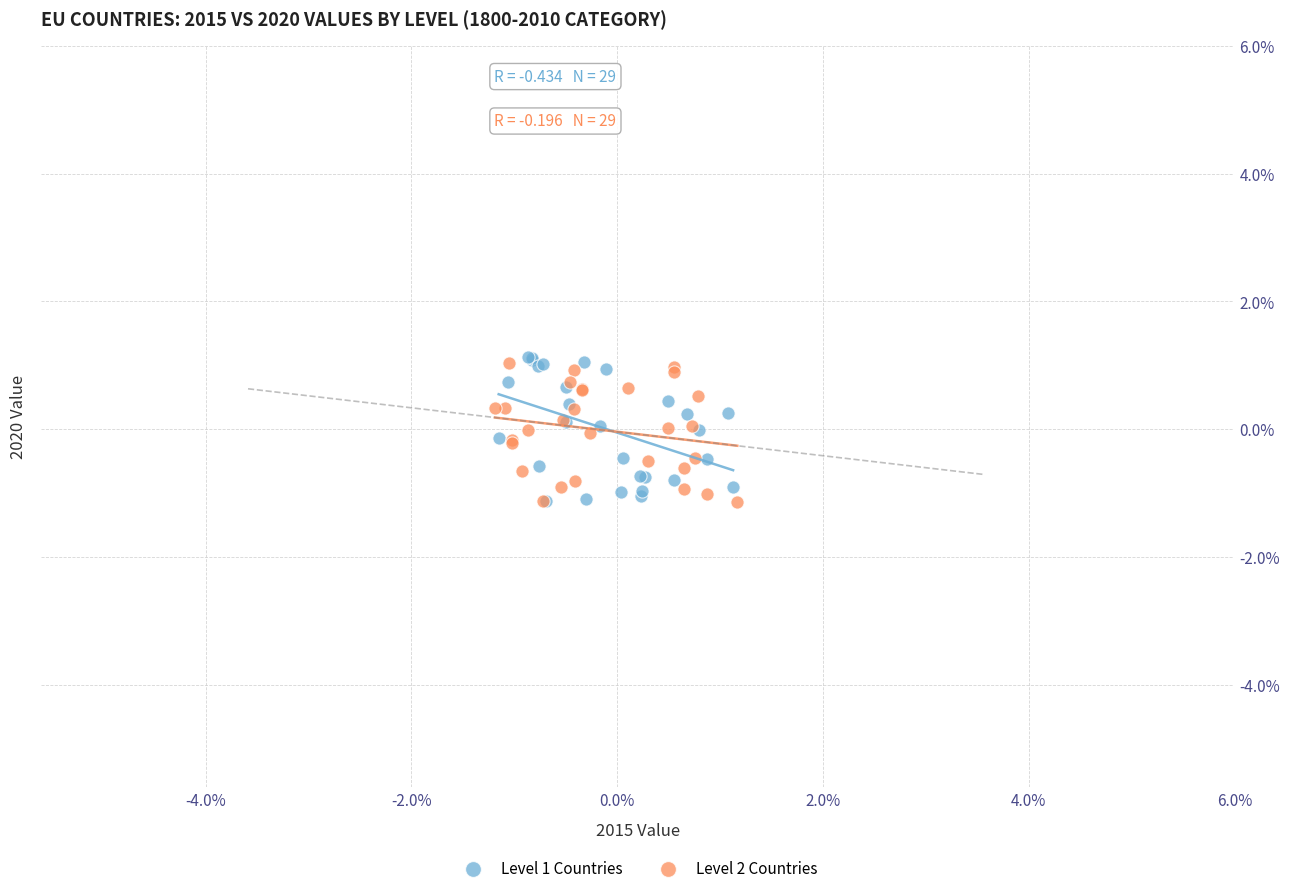

What are all the series names shown in the legend?

Level 1 Countries, Level 2 Countries